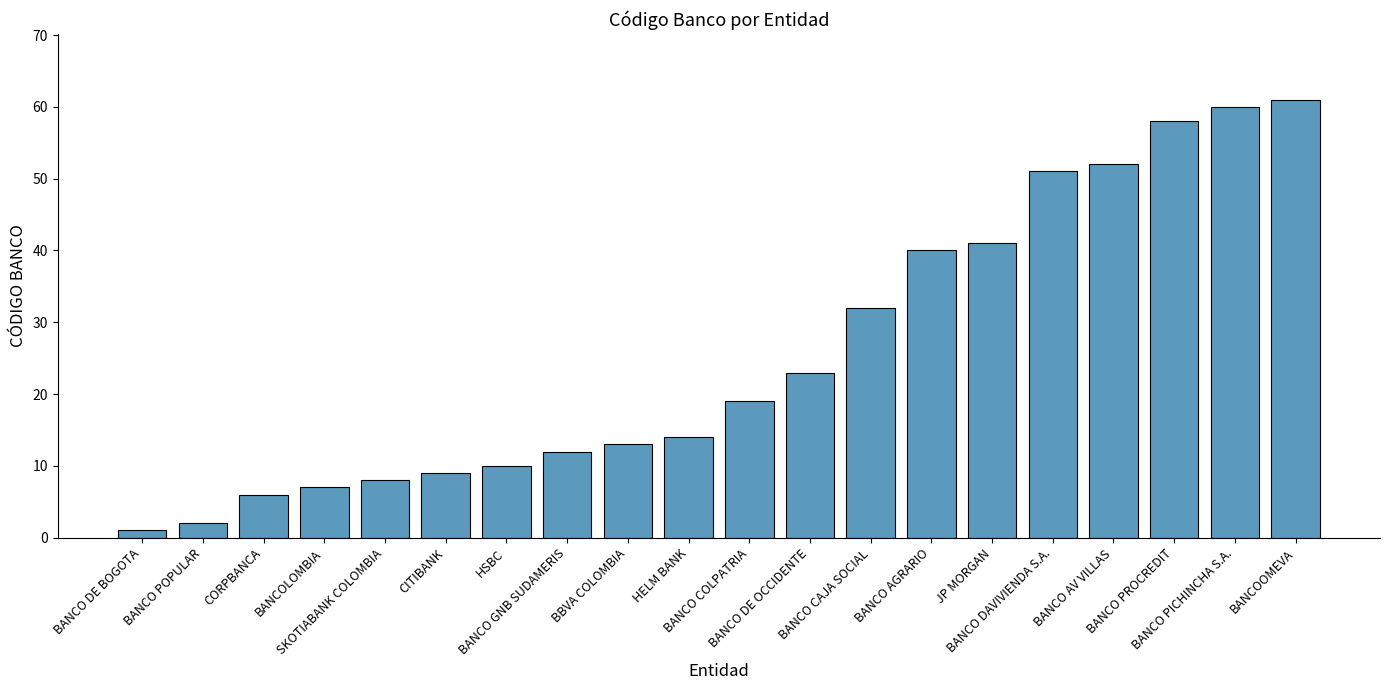

Count the number of categories in the chart.

20